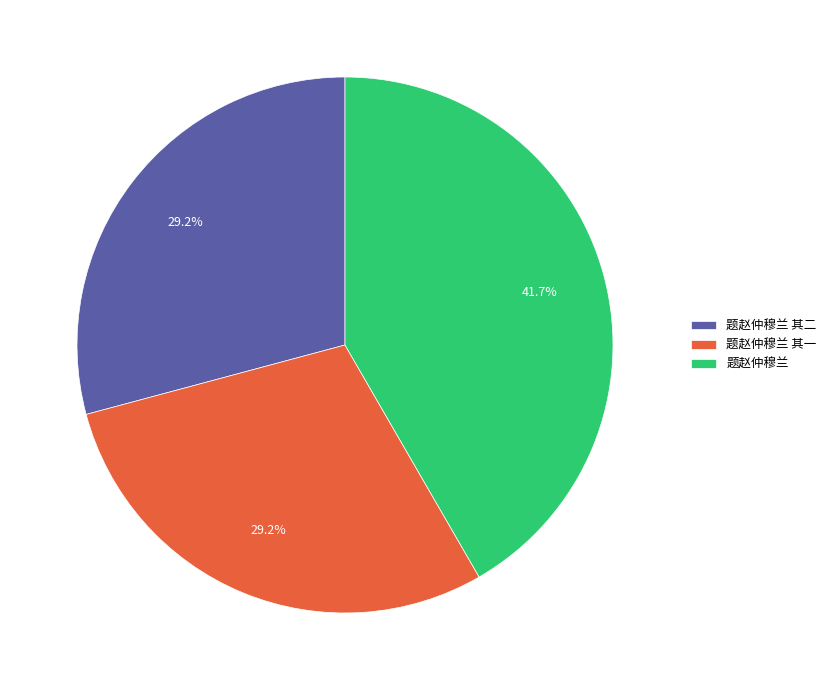

Which category has the biggest portion of the pie?

题赵仲穆兰